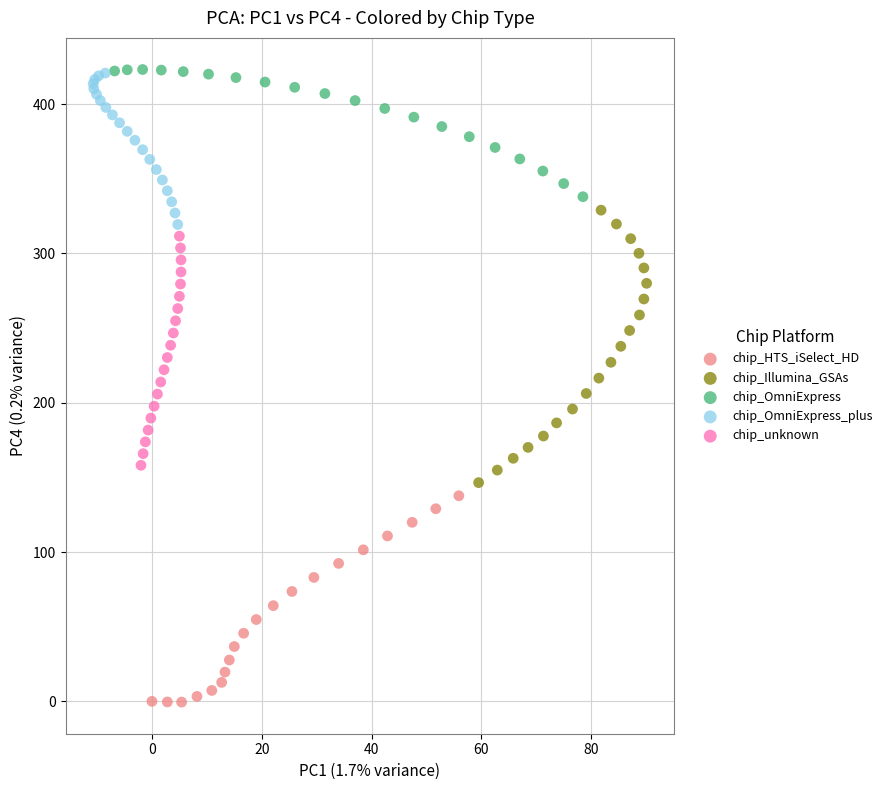

Which series reaches the minimum Y coordinate?

chip_HTS_iSelect_HD